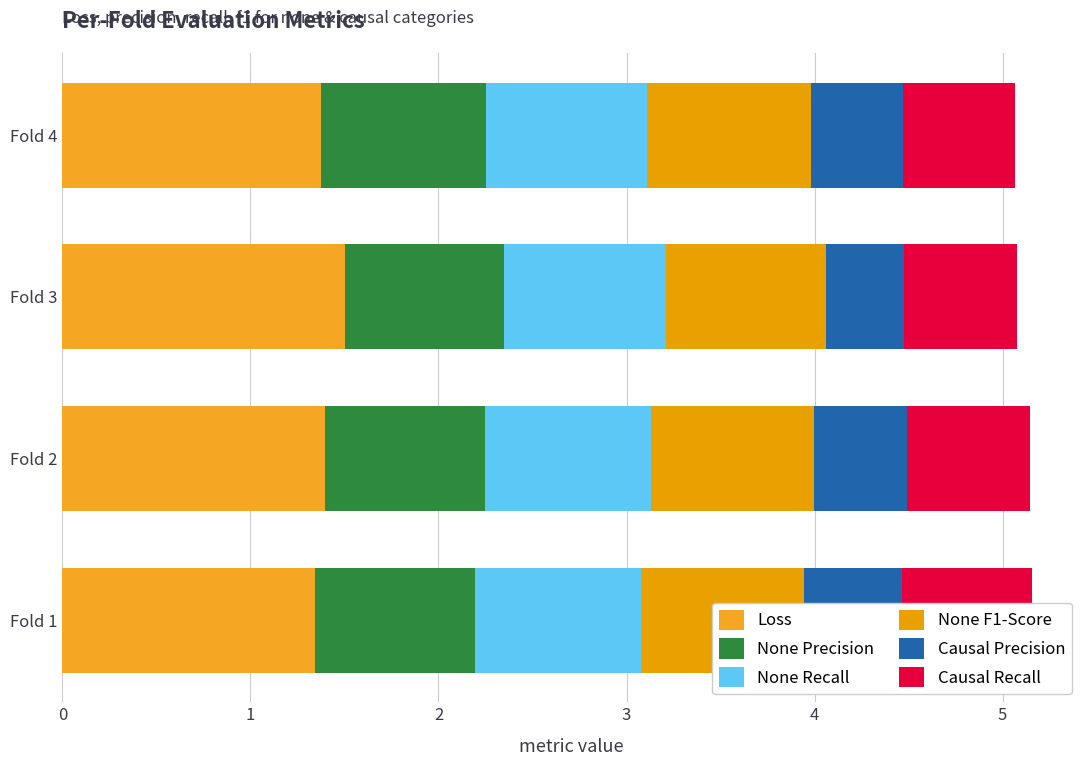

How many Loss values are between 1 and 2?

4